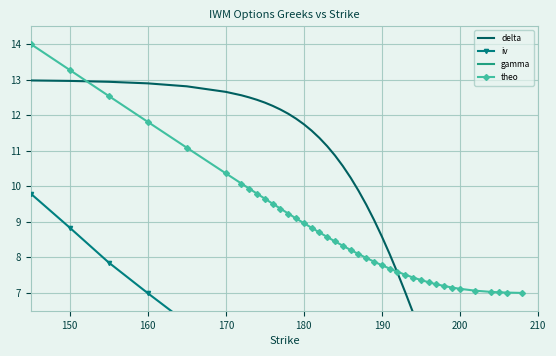

True or false: iv and theo cross at least once.

False